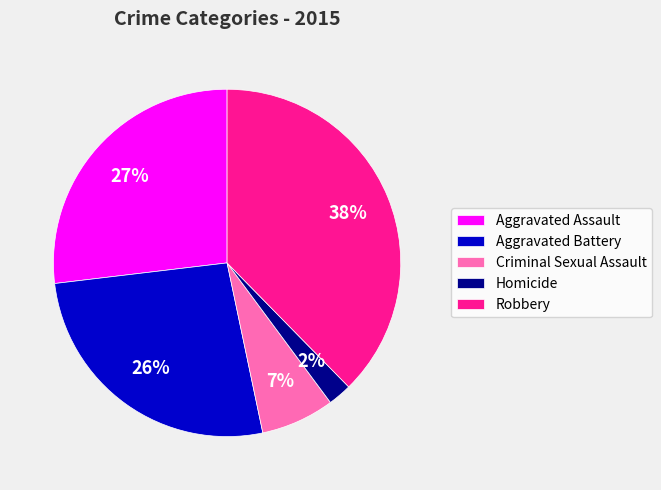

Count the number of slices in the pie.

5